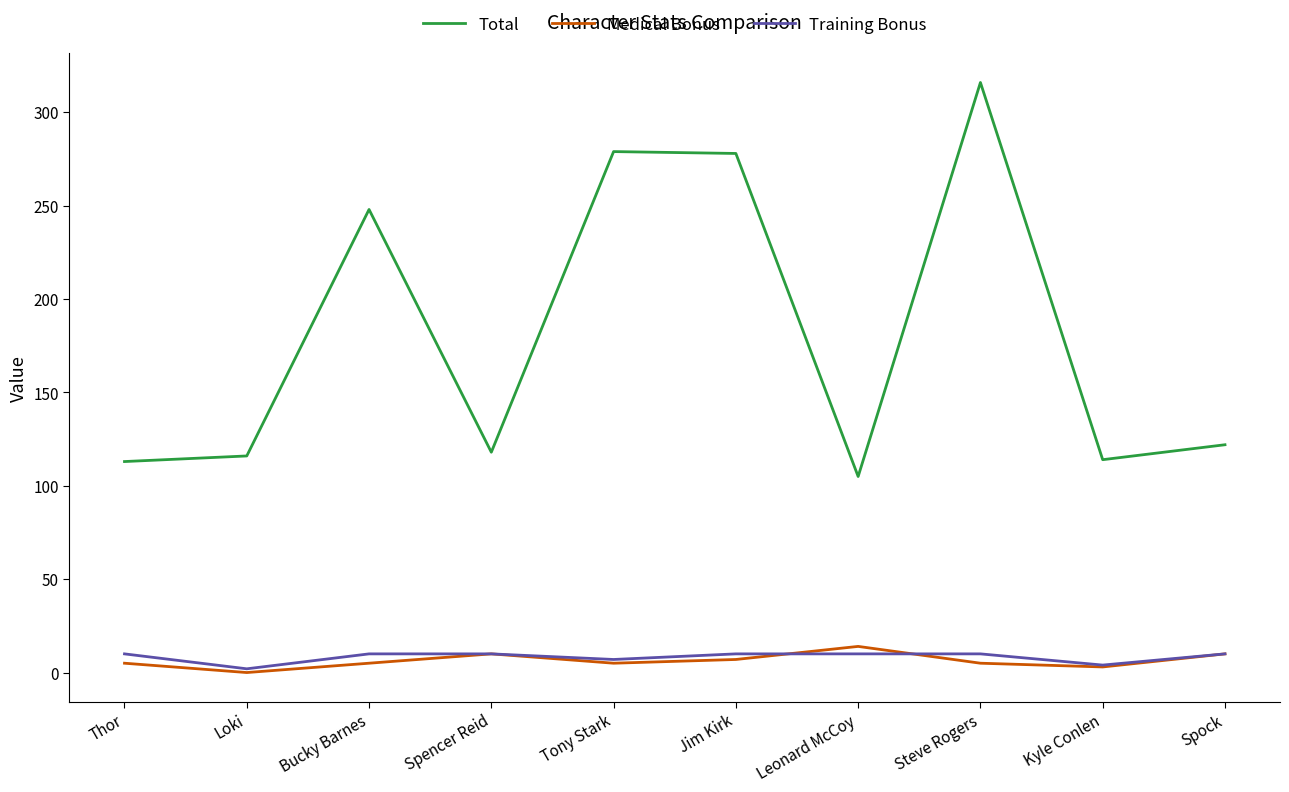

Which series has the largest range (max minus min)?

Total